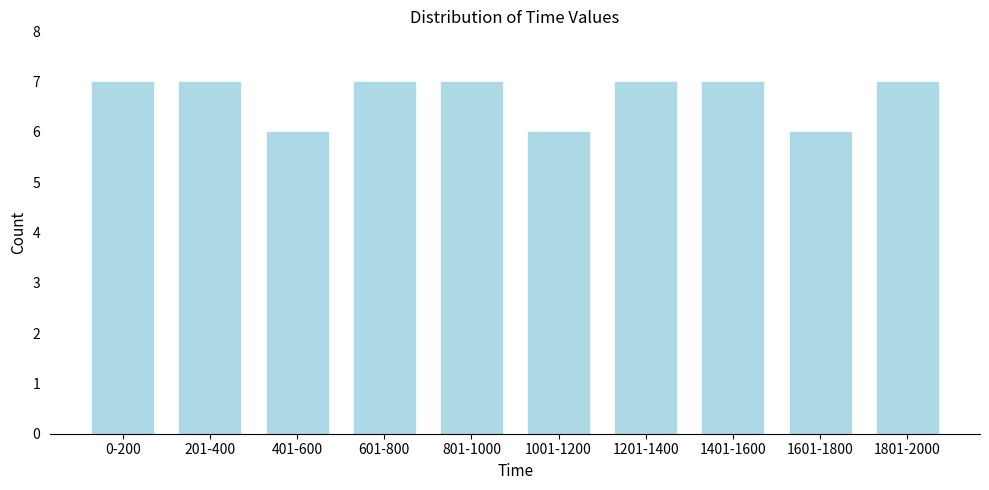

Reading left to right, what are all the values shown in this chart?

7	7	6	7	7	6	7	7	6	7